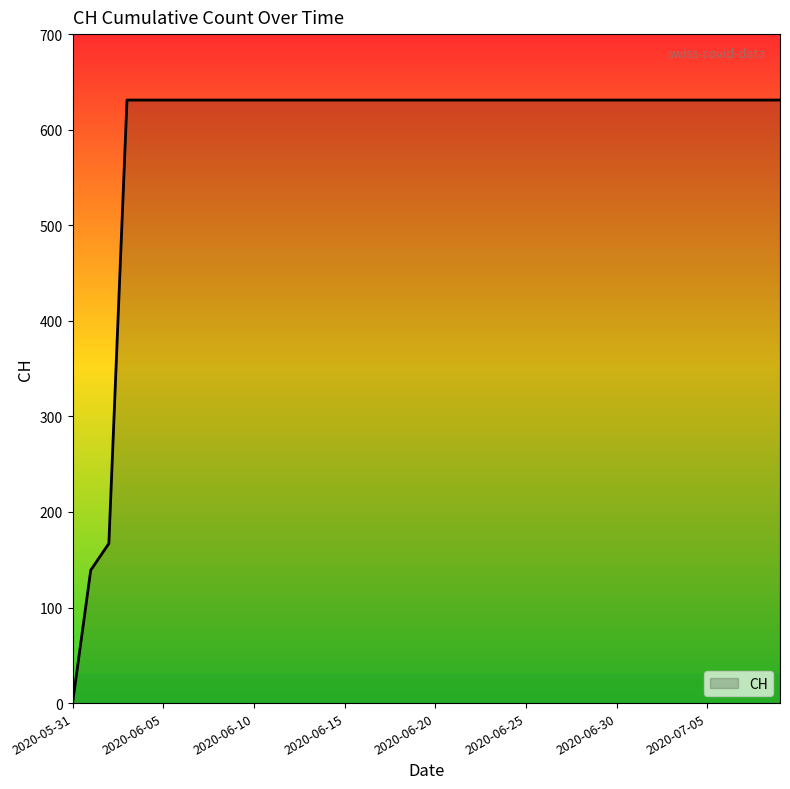

What is the maximum value shown in the chart?

631